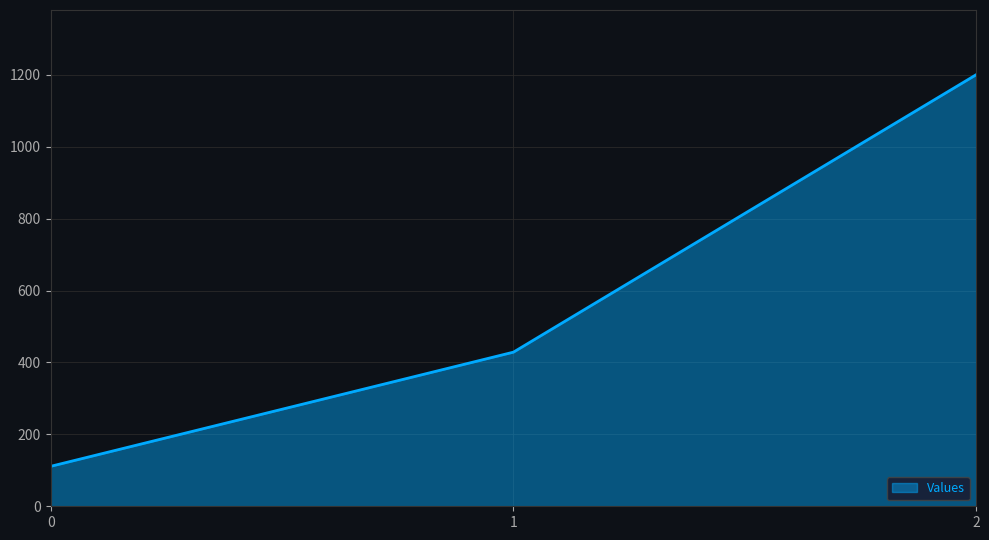

List the labels in order of value, largest first.

2, 1, 0